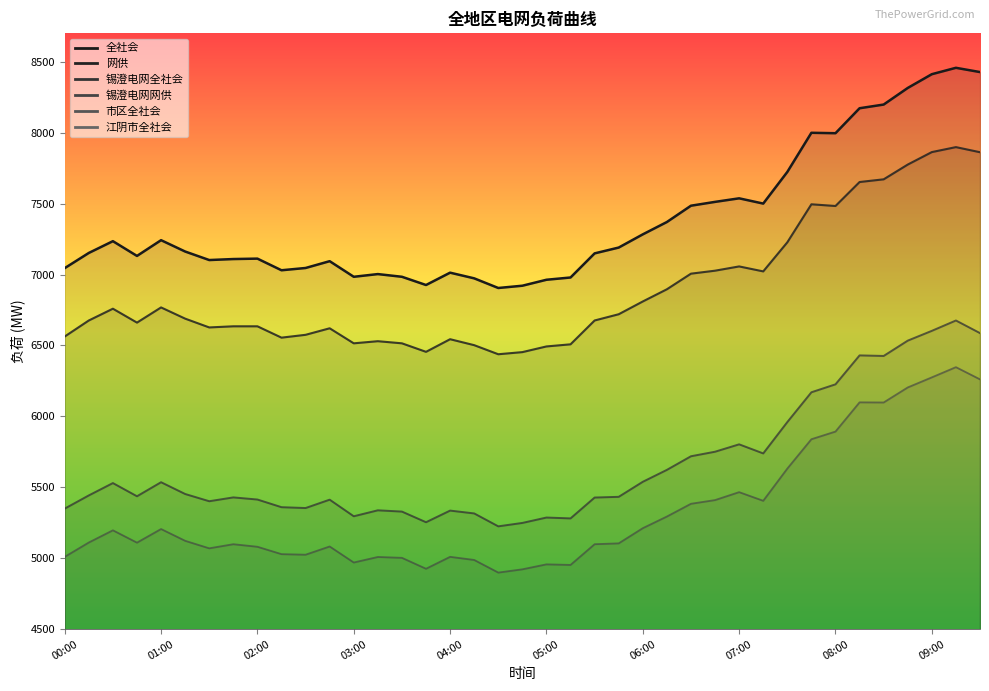

What position from the left is 09:30?

39